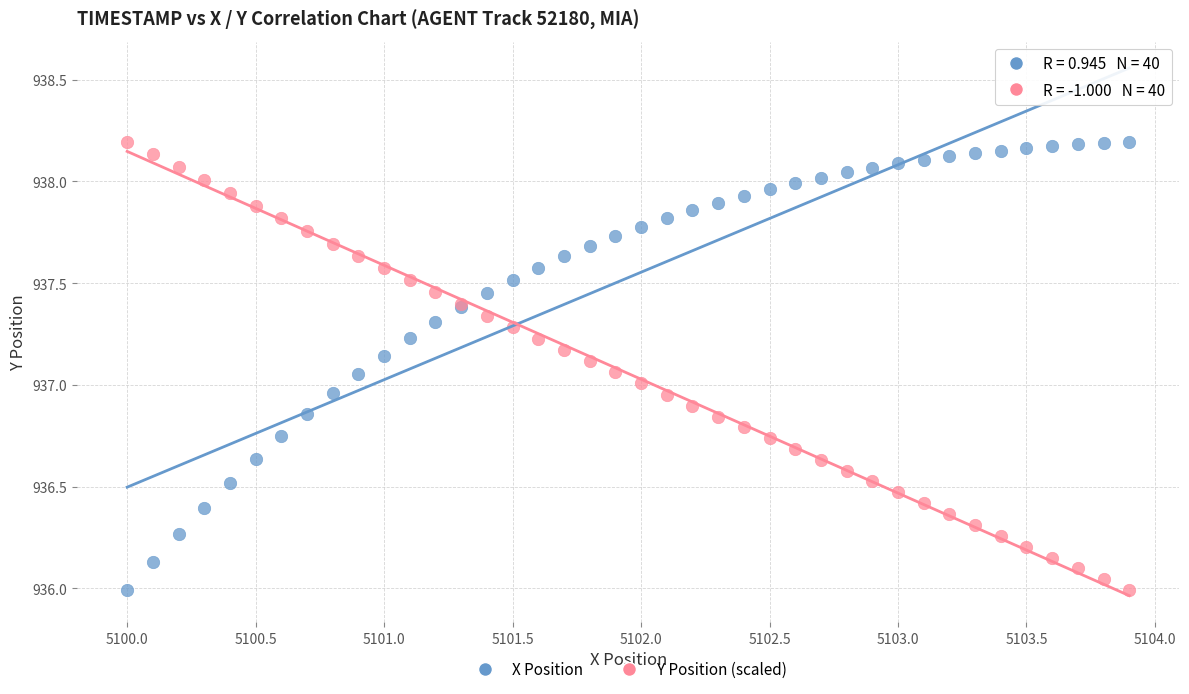

What is the X range (max minus min) for the scatter plot?

3.9